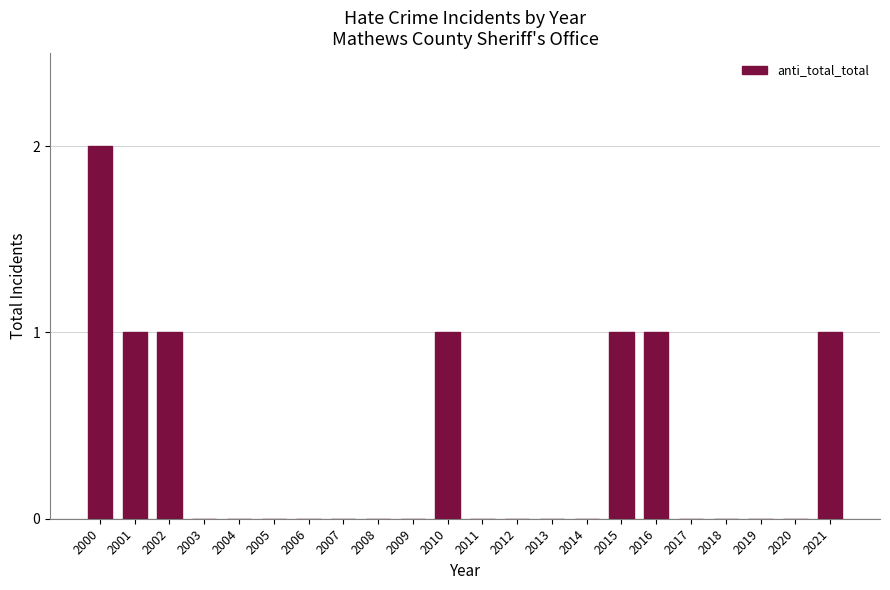

Reading right to left, transcribe all the data shown in this chart.

2021=1	2020=0	2019=0	2018=0	2017=0	2016=1	2015=1	2014=0	2013=0	2012=0	2011=0	2010=1	2009=0	2008=0	2007=0	2006=0	2005=0	2004=0	2003=0	2002=1	2001=1	2000=2